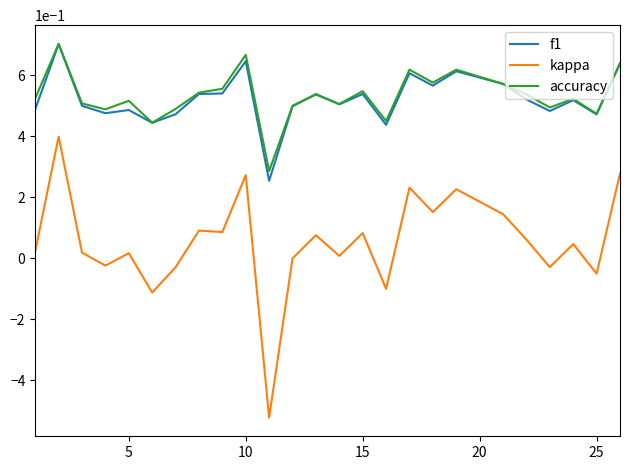

True or false: kappa and f1 intersect in this chart.

False